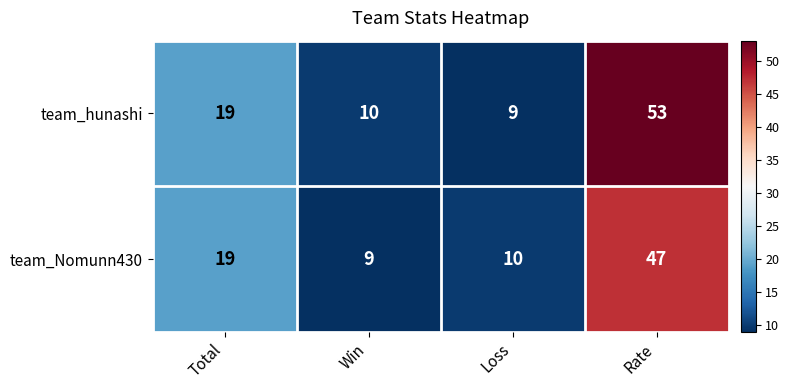

At which category is the sum across all series the highest?

Rate